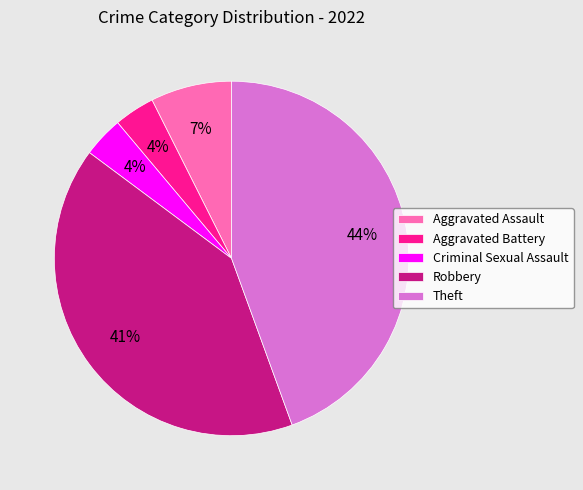

Which slice is the largest?

Theft